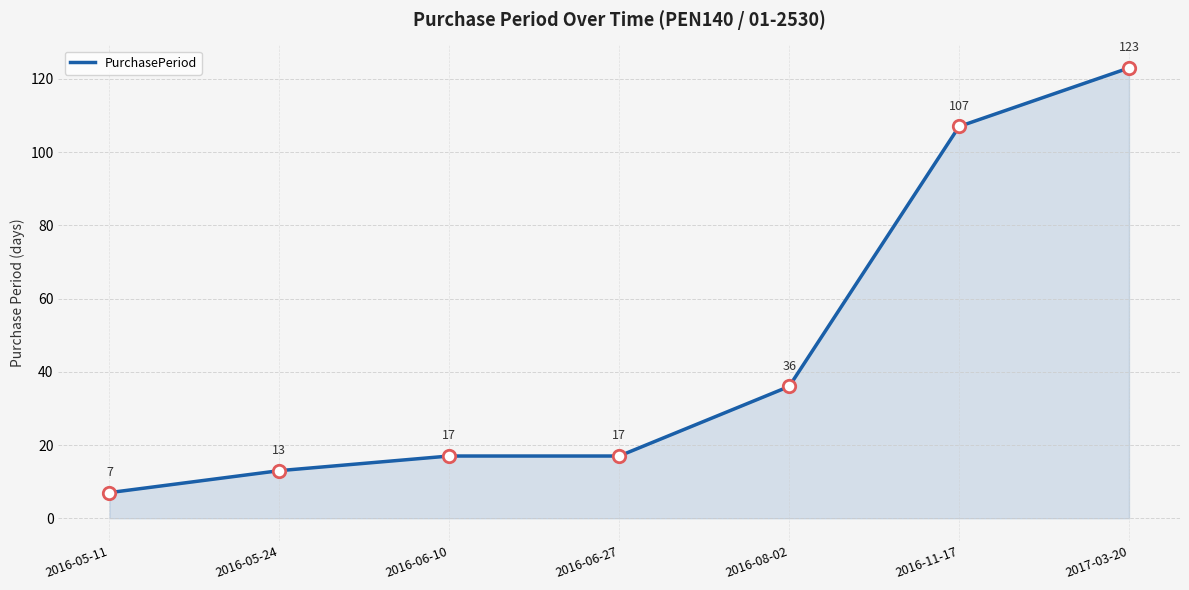

What is the change in value from 2016-08-02 to 2016-11-17?

+71